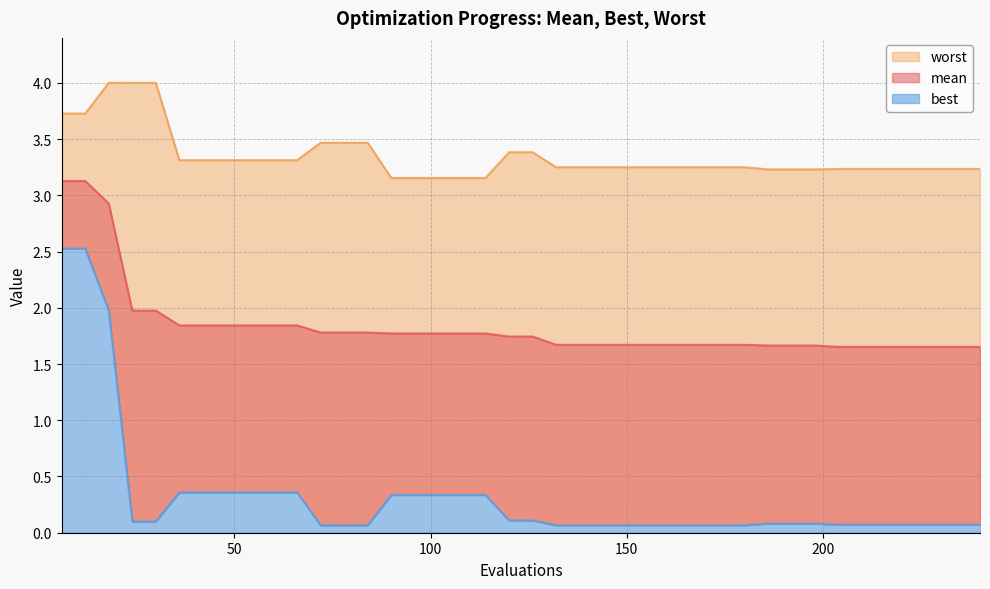

What is the value of the best point at the 19th from the left?

0.3